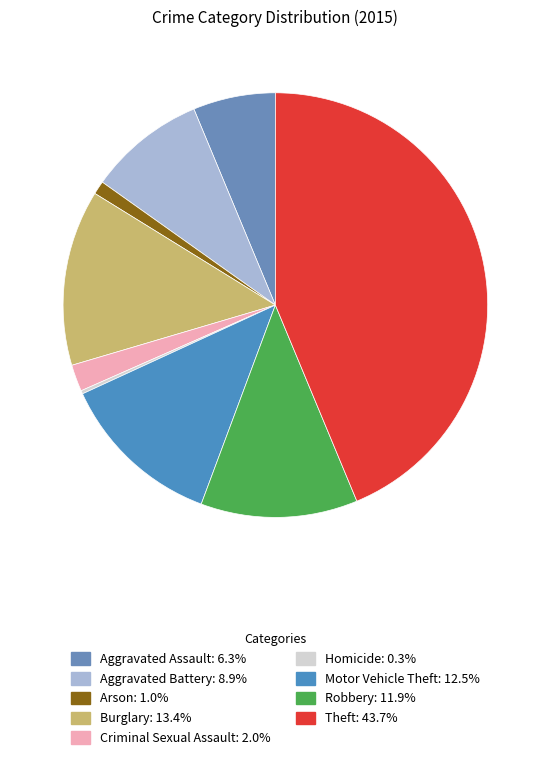

What is the smallest slice in the pie chart?

Homicide